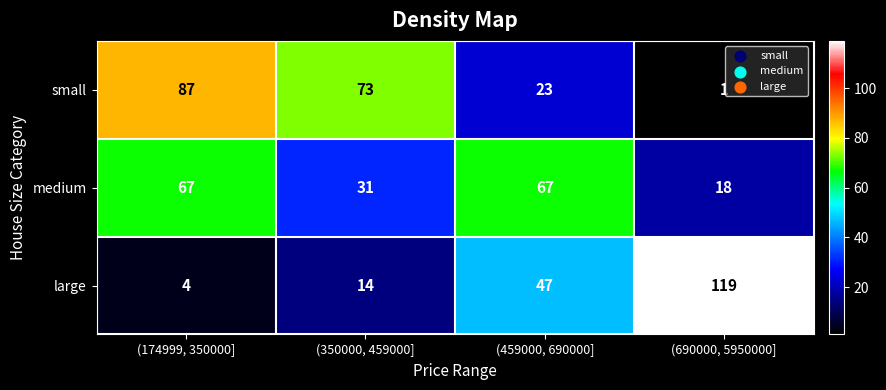

Which series has the largest range (max minus min)?

large